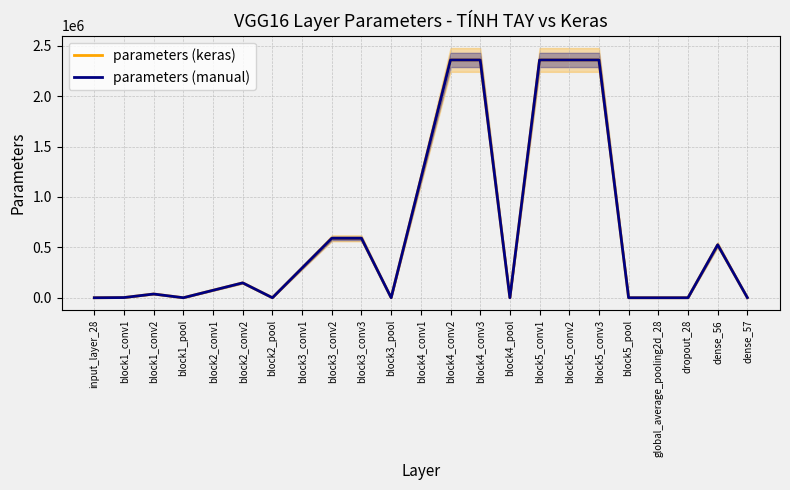

How many lines are shown in the chart?

2